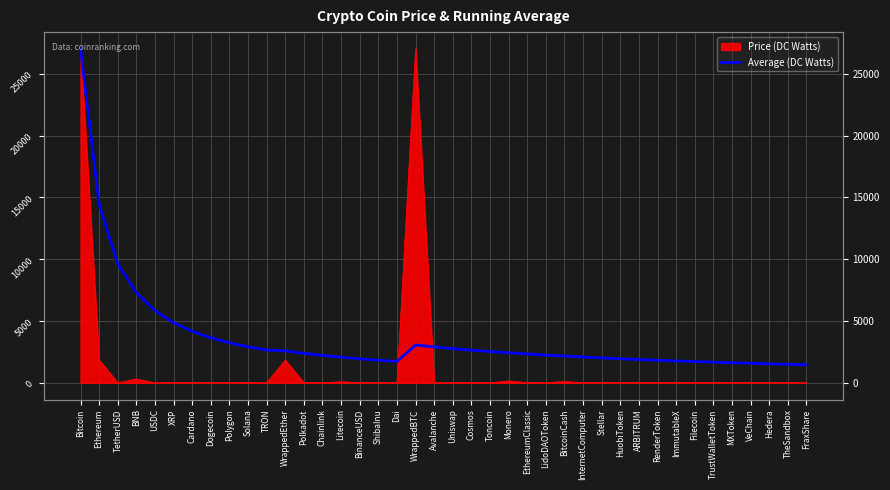

What is the difference between the second highest and second lowest values?

12929.4